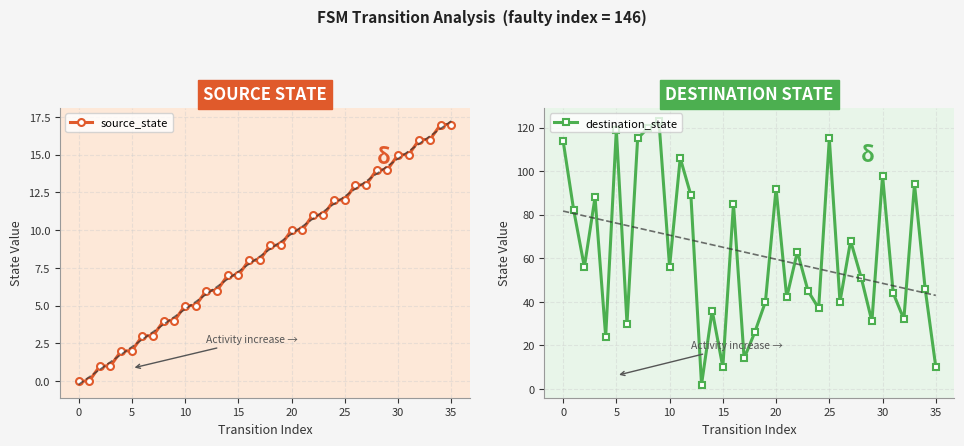

Is it true that source_state equals 12 at 0?

False